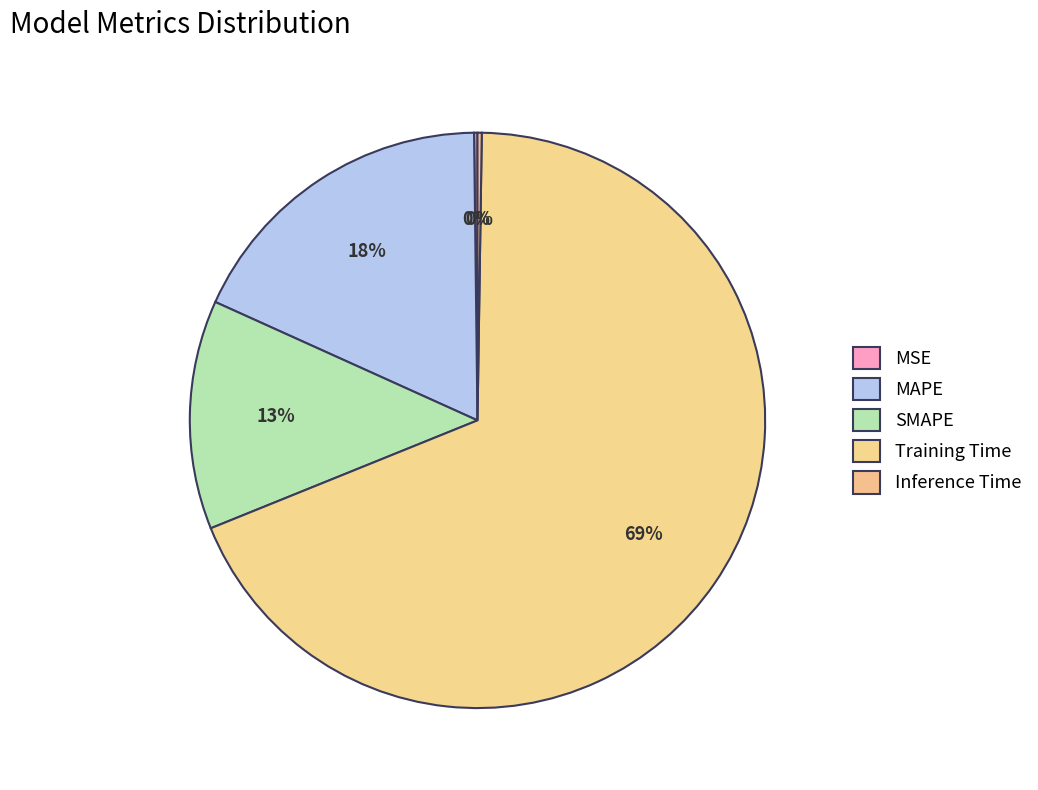

Rank the categories by value from lowest to highest.

MSE, Inference Time, SMAPE, MAPE, Training Time